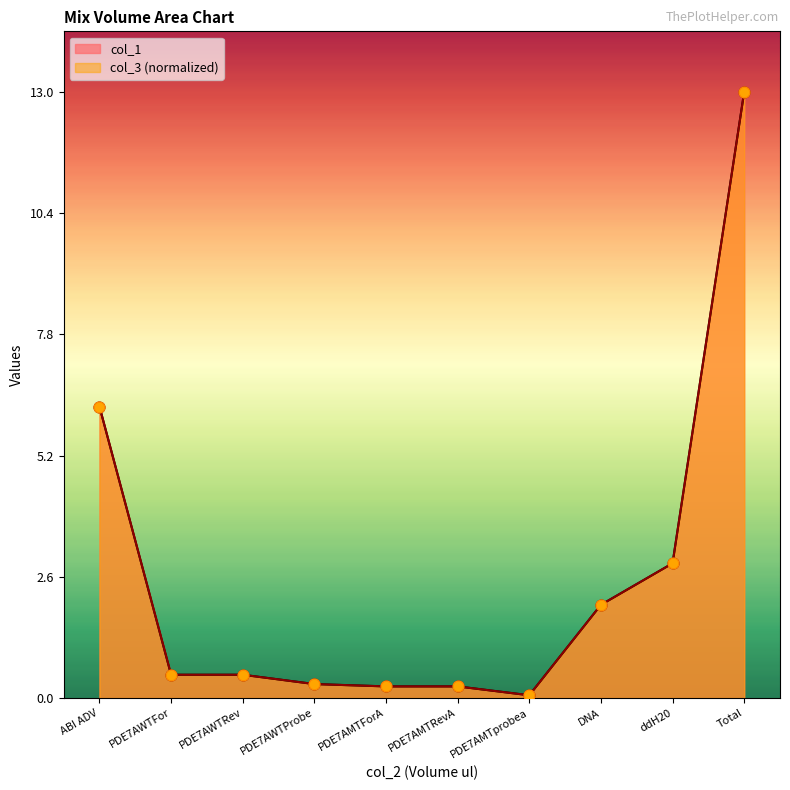

Which series has the largest Y range (max minus min)?

col_1